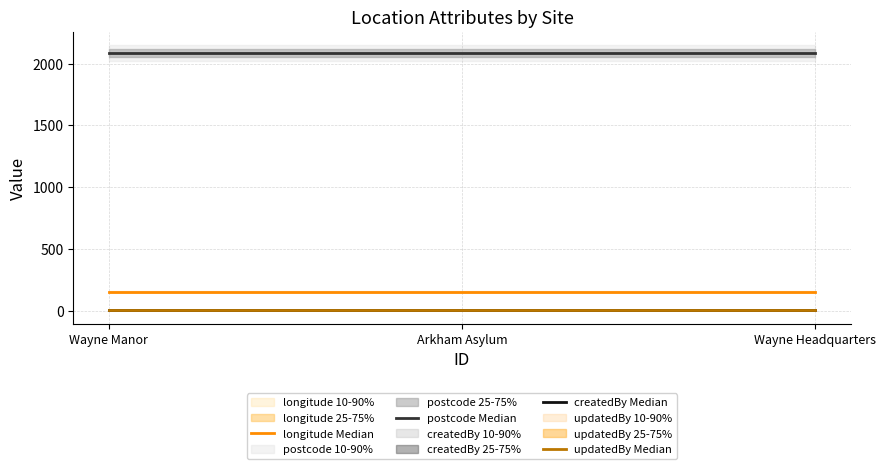

Which series changed the most between Wayne Manor and Arkham Asylum?

longitude Median